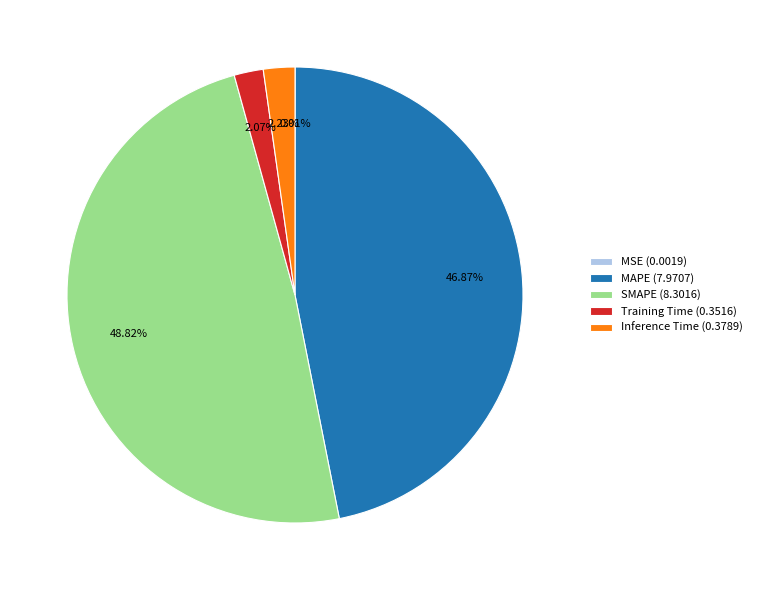

Is there a majority slice in this chart?

No